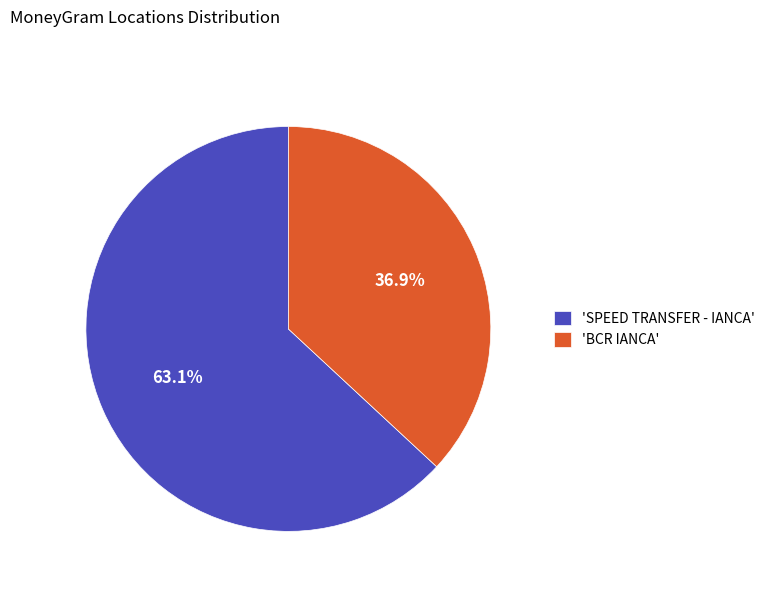

Count the number of slices in the pie.

2